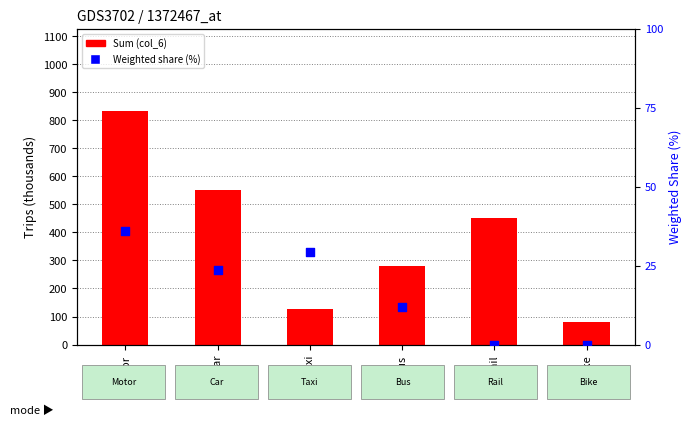

At which category is the sum across all series the highest?

Motor